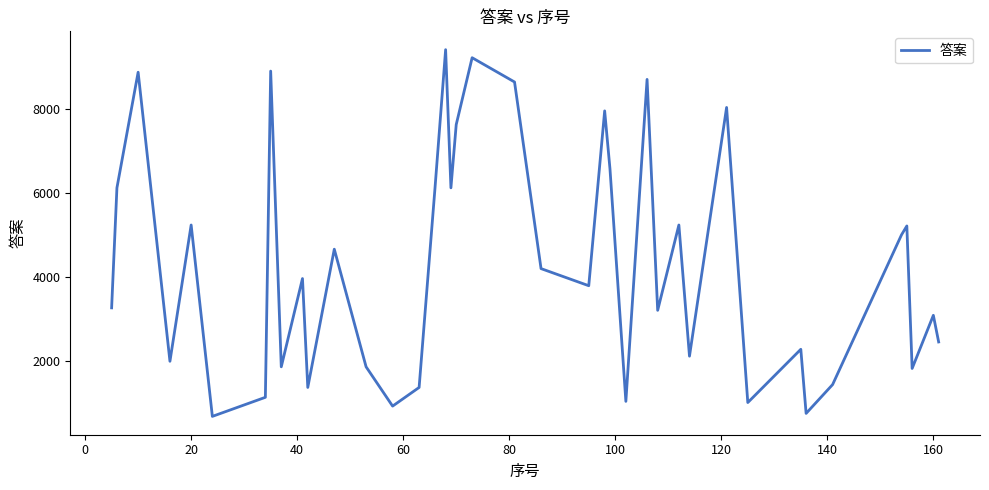

What is the smallest value displayed?

670